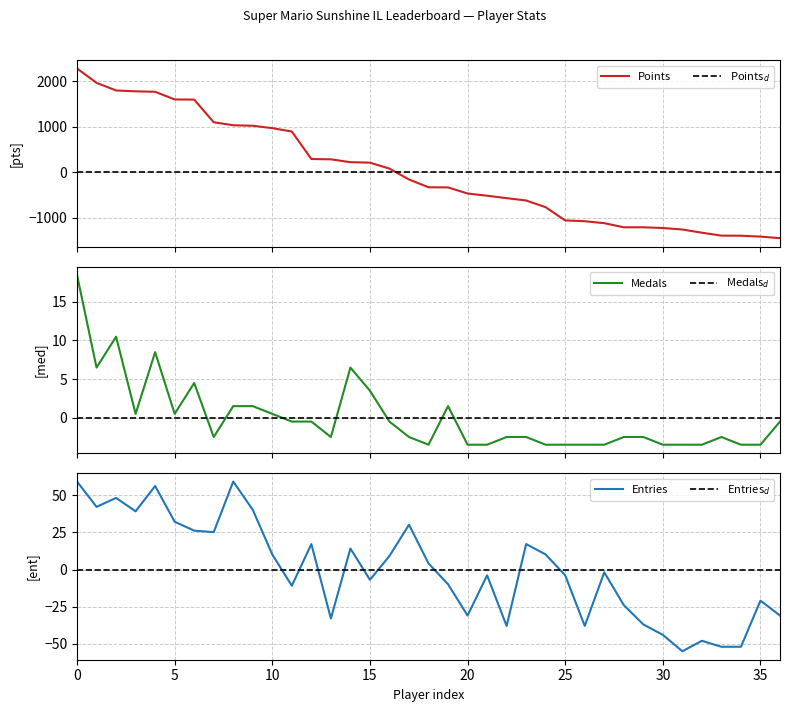

What is the difference between the second highest and minimum values in the Medals series?

14.0